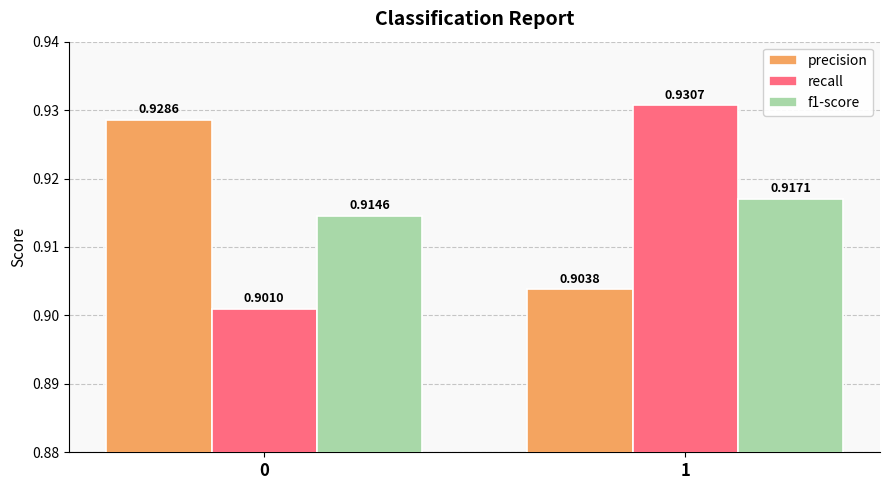

Which series has the largest total across all categories?

precision